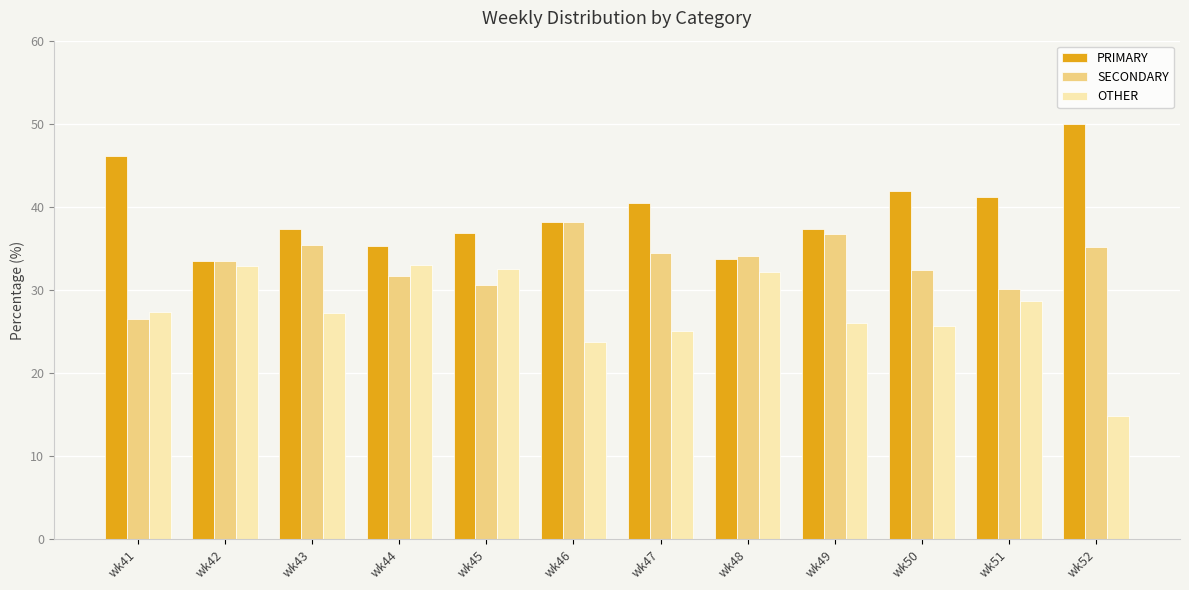

Rank the series by their average value, from lowest to highest.

OTHER, SECONDARY, PRIMARY